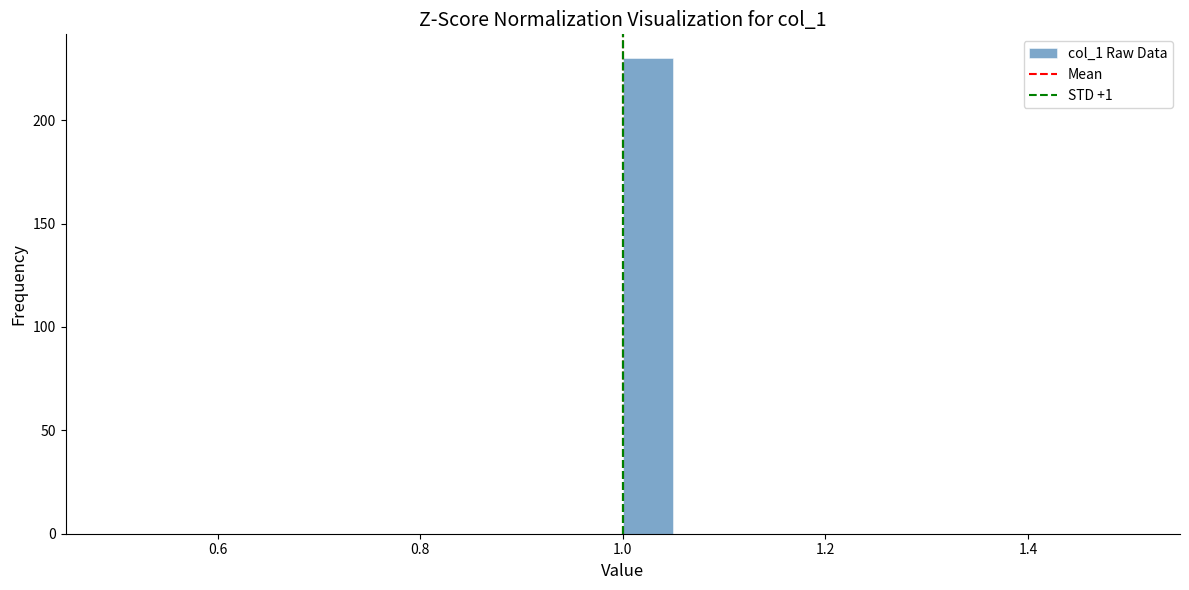

Around what value on the x-axis is the tallest bar? Give the approximate position of its centre, as read against the axis.

1.02